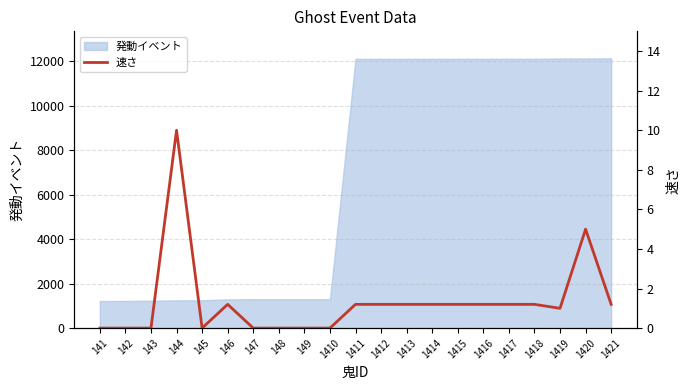

The chart shows a value of 0.0 at 149. True or false?

True